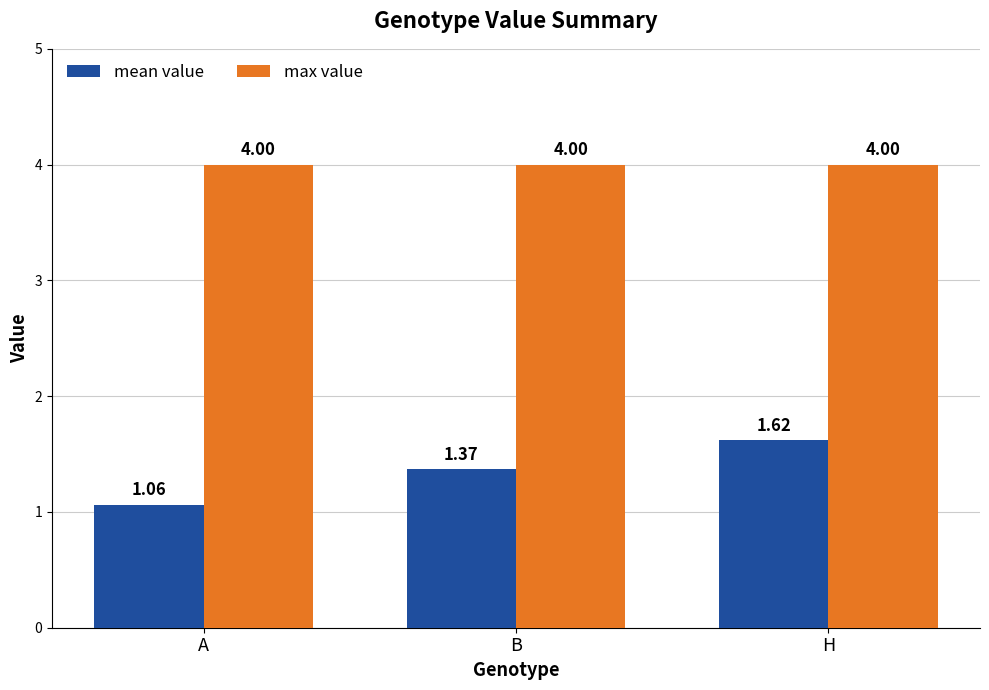

The mean value series shows 0.5 at H. True or false?

False